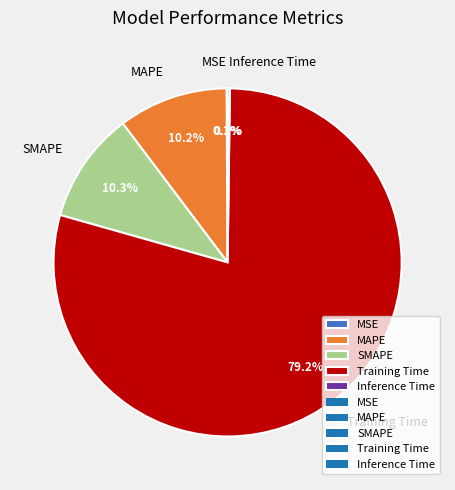

Which category has the biggest portion of the pie?

Training Time